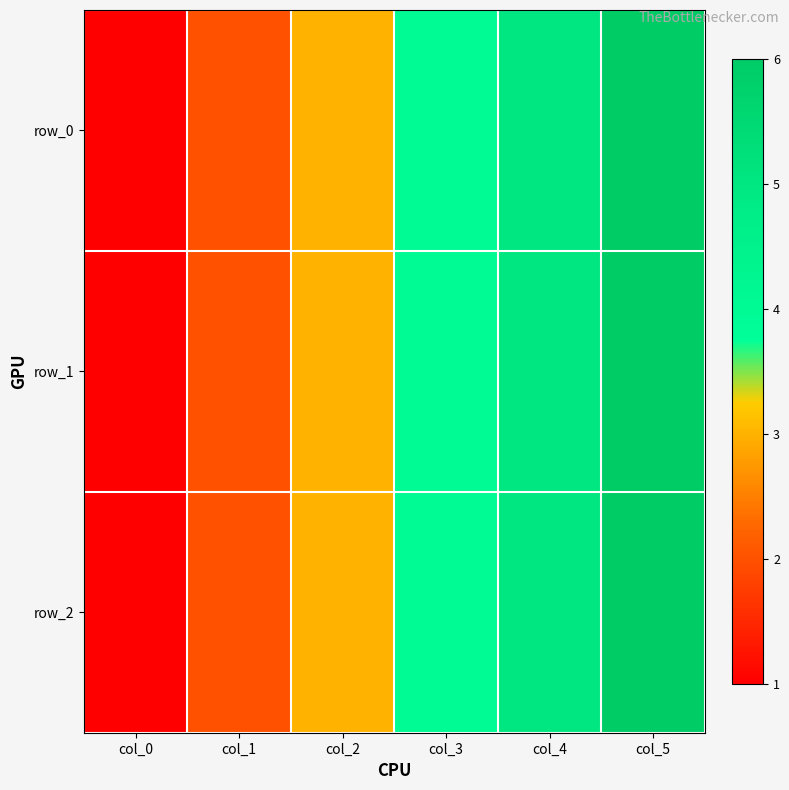

Between col_4 and col_5, which series saw the biggest shift?

row_0